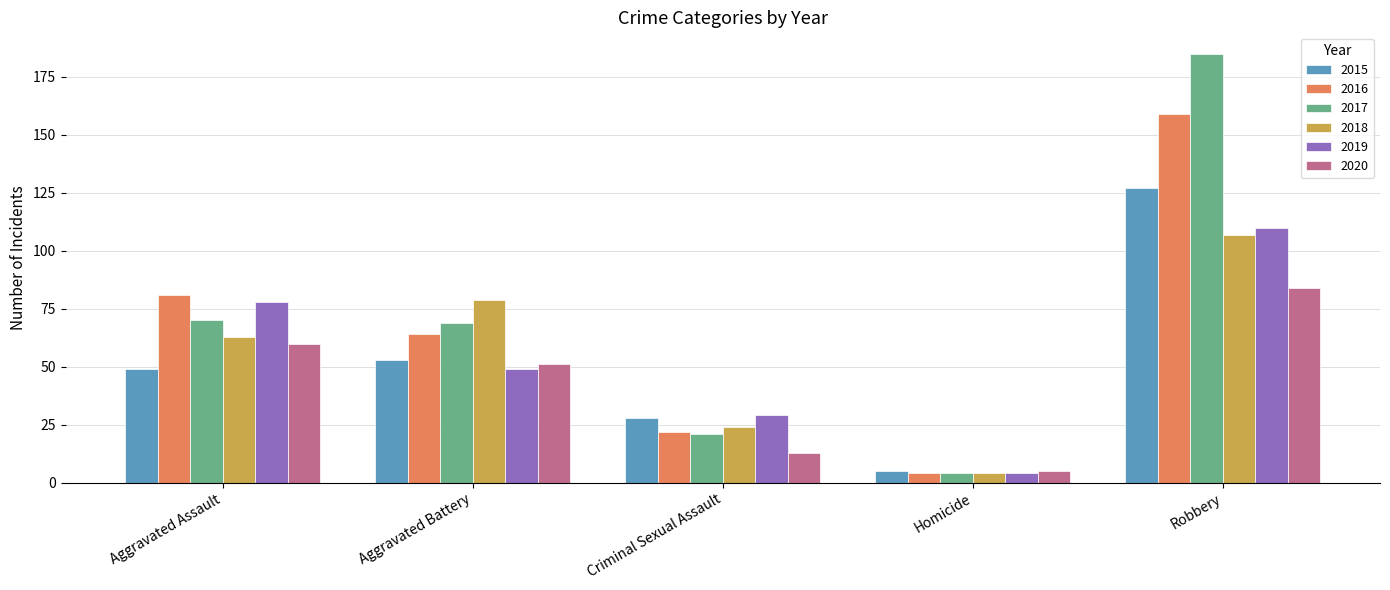

How many bars are there in total?

30